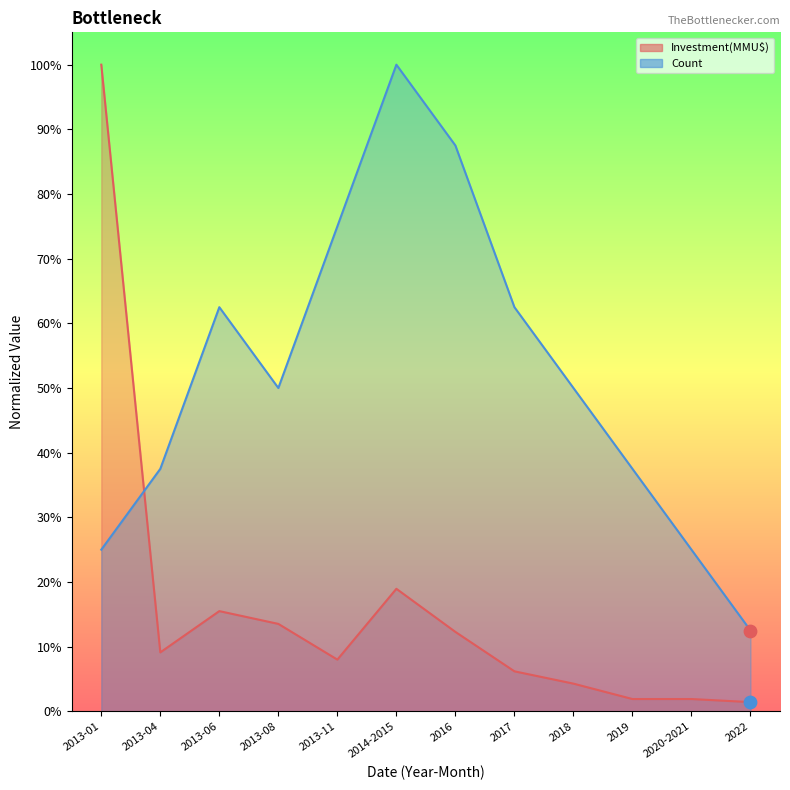

Which series has the widest spread of Y values?

Investment(MMU$)